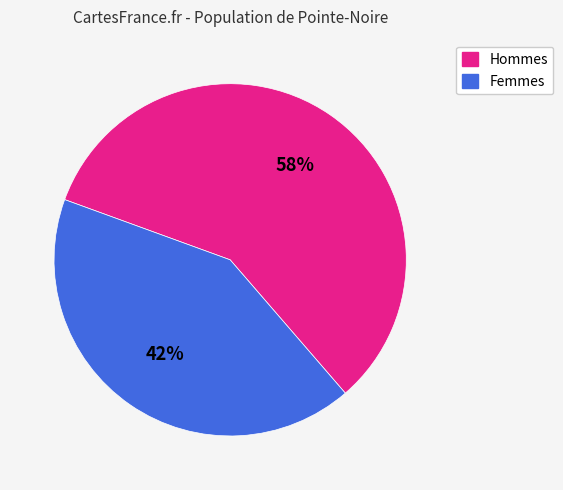

Does any single category account for the majority?

Yes